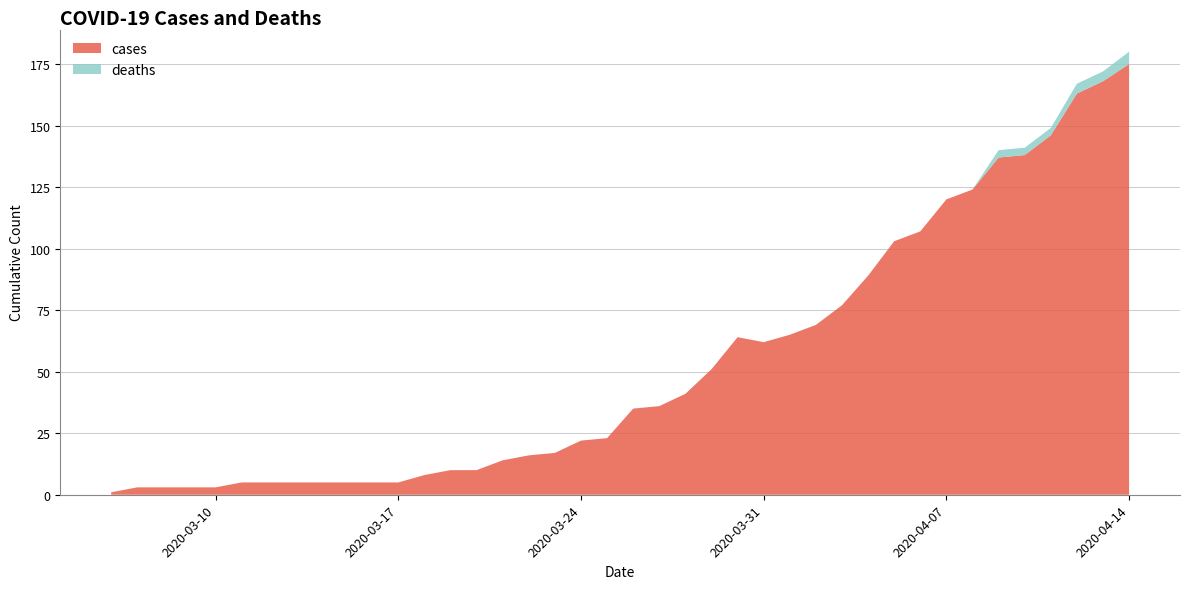

What is the highest value of the cases series?

175